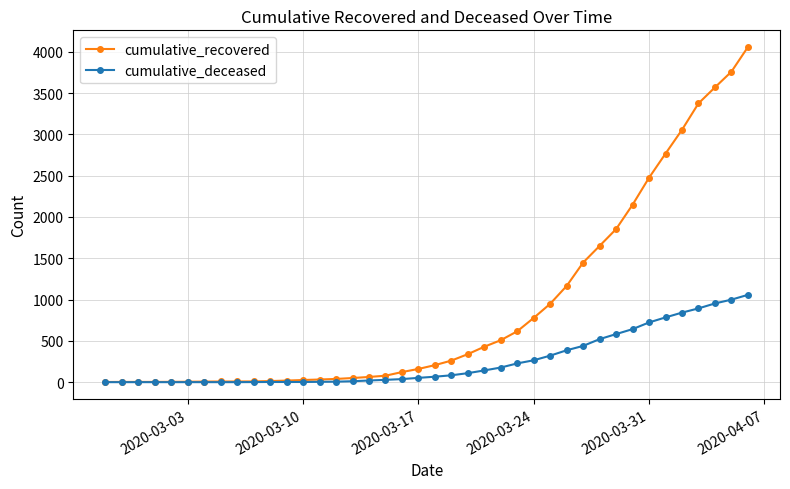

What is the value of the cumulative_deceased point at the 37th from the left?

893